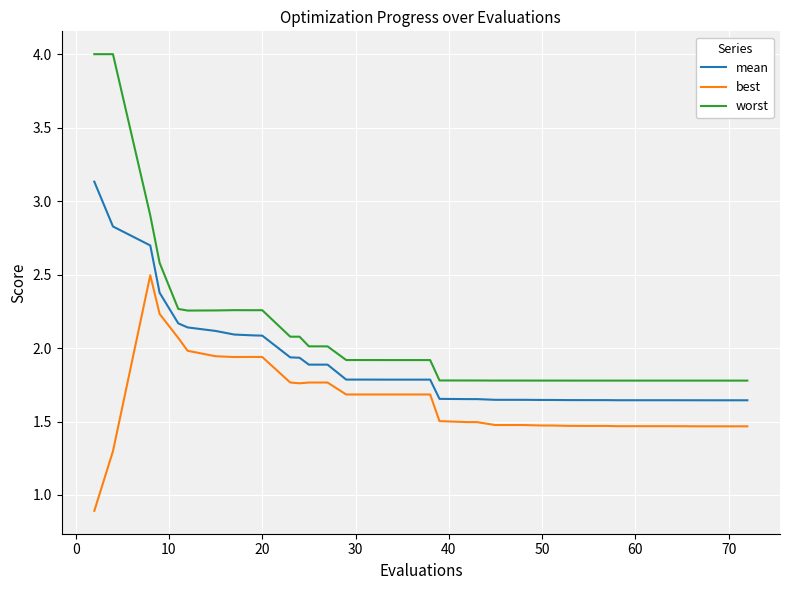

List the series in order of their peak value, highest first.

worst, mean, best